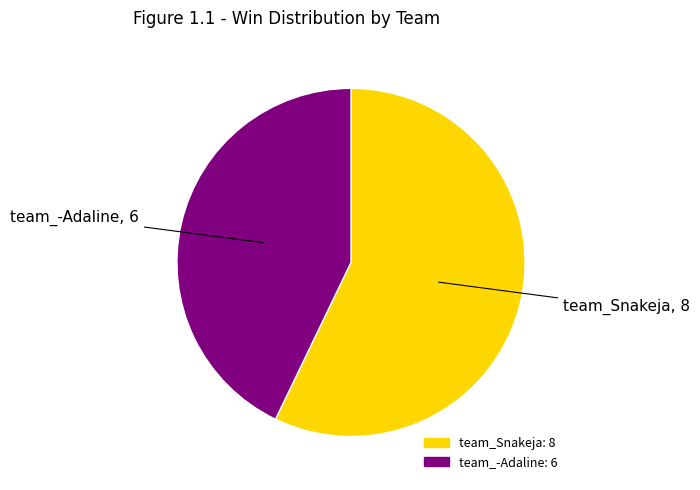

Which category has the smallest portion of the pie?

team_-Adaline